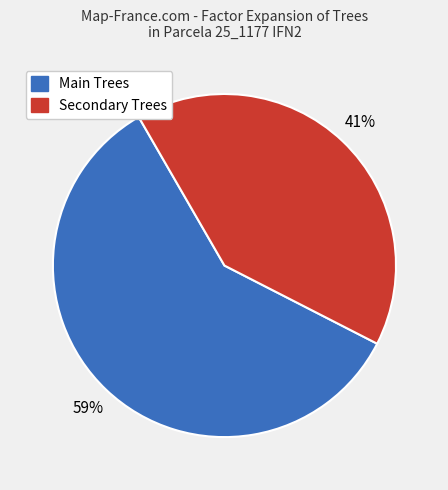

Which category has the biggest portion of the pie?

Main Trees